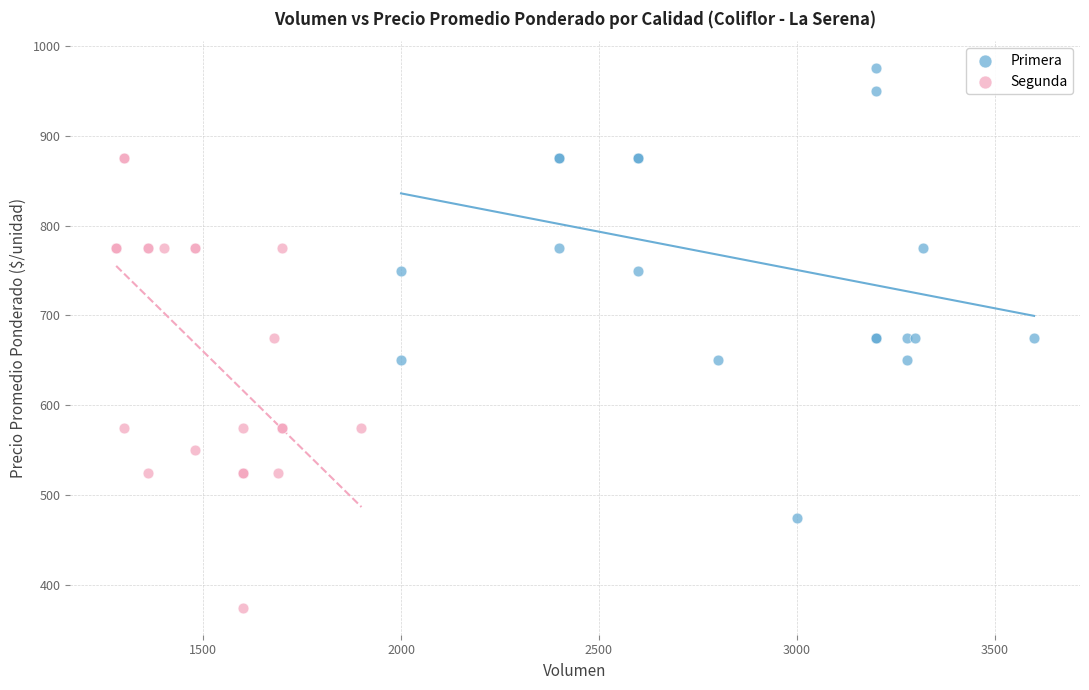

Which series contains the highest Y value?

Primera